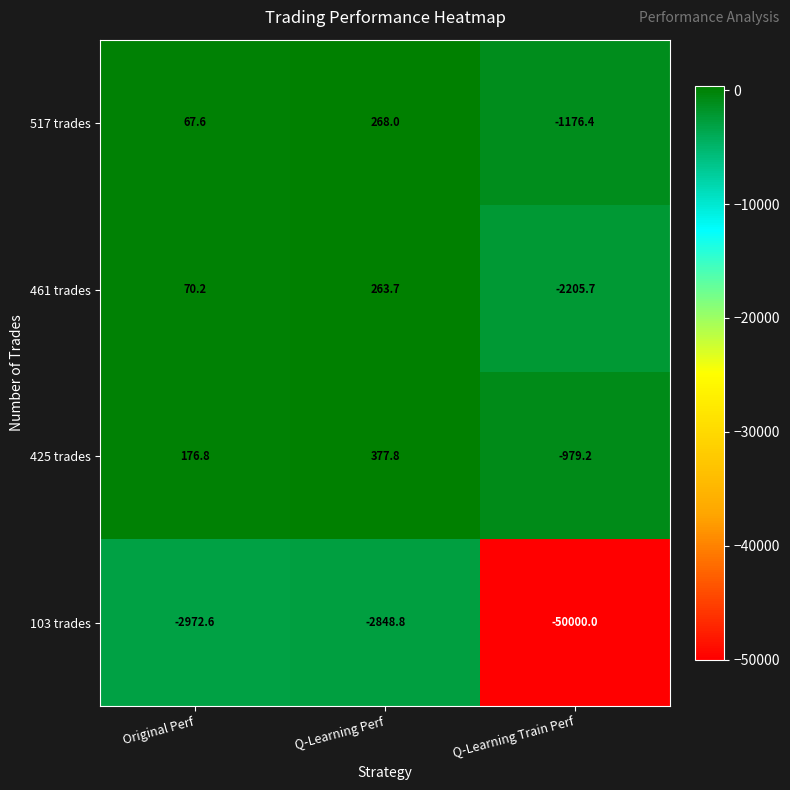

The value of 103 trades at Original Perf is -2972.6. True or false?

True